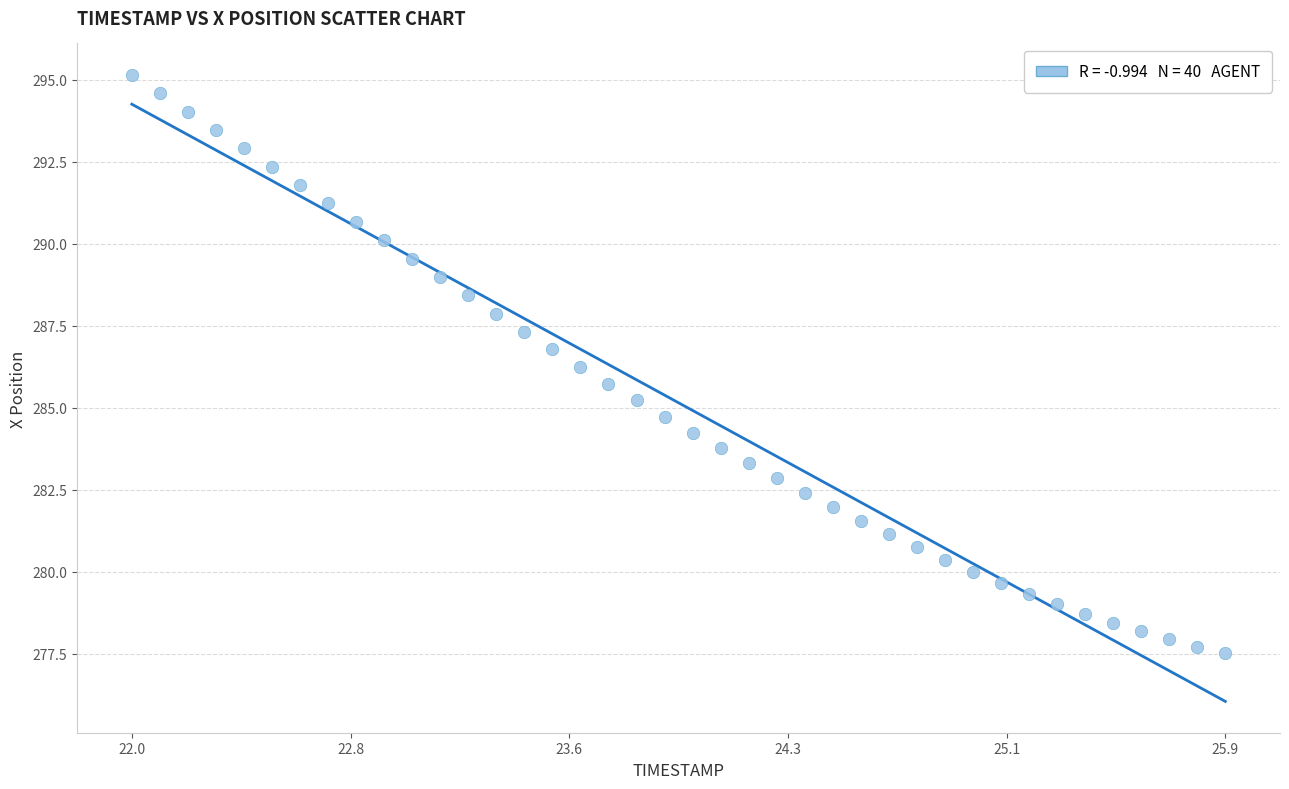

What is the range of X values (max minus min)?

3.9